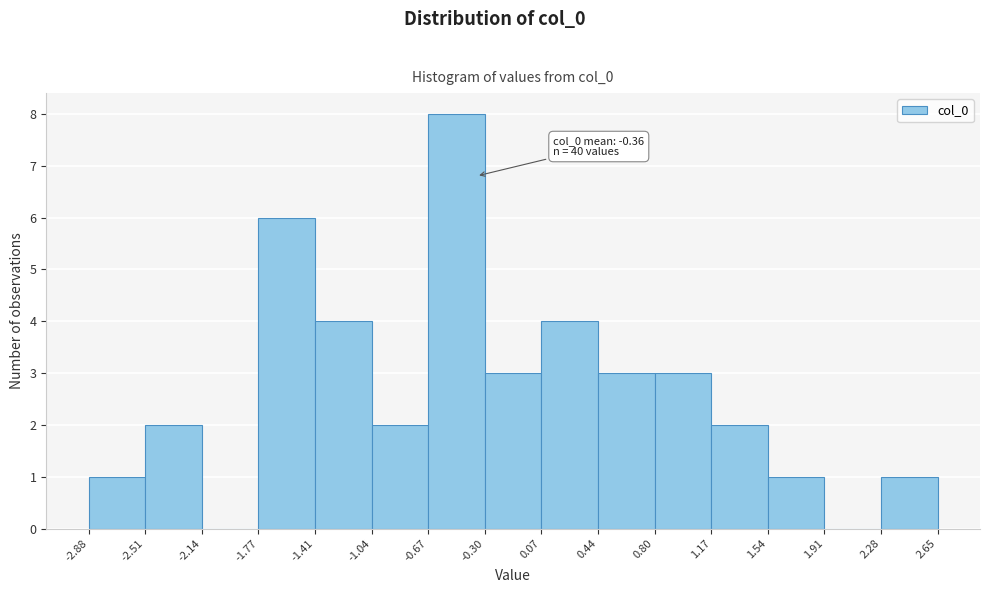

Which range on the x-axis has the tallest bar?

-0.67 to -0.30